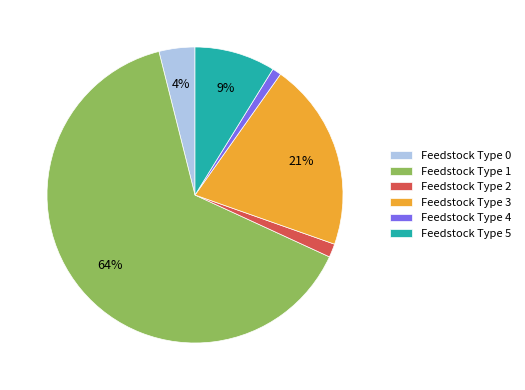

To the nearest percent, what is the average slice percentage?

17%